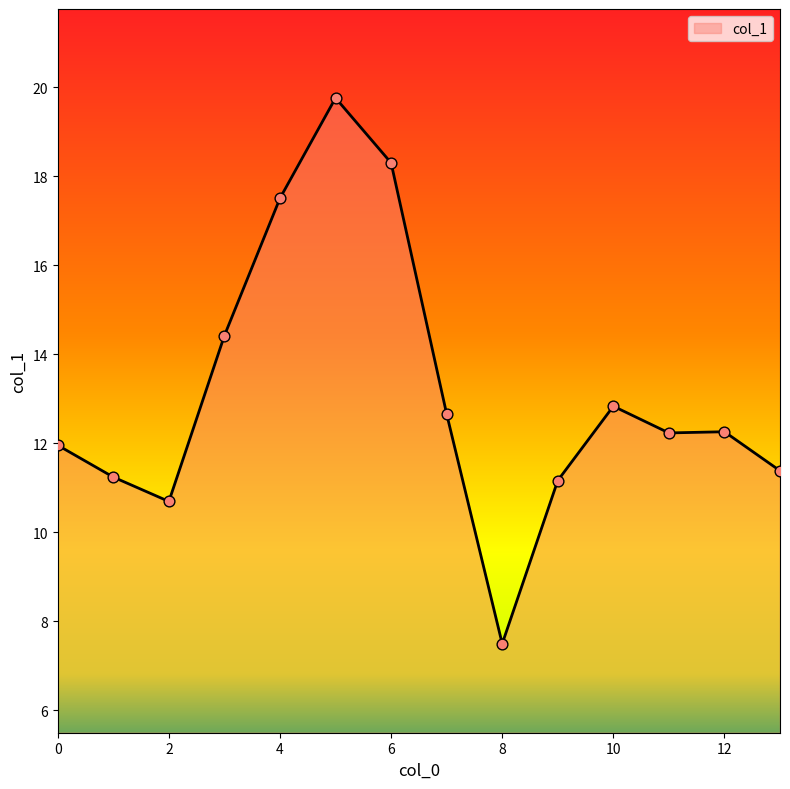

What is the maximum value shown in the chart?

19.8